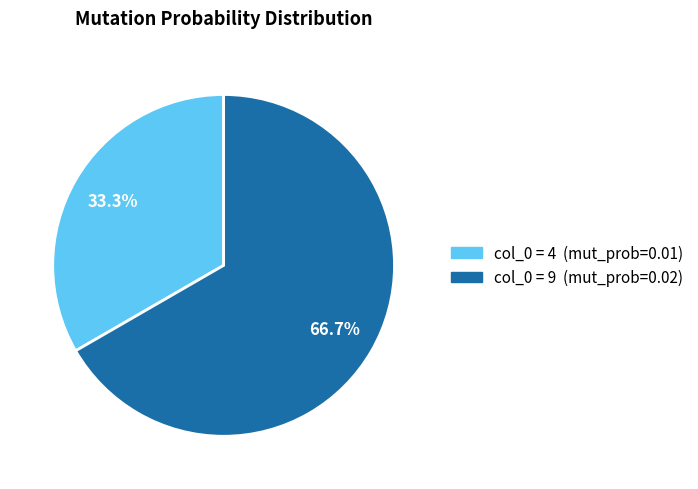

Is there any slice that represents more than half of the pie?

Yes